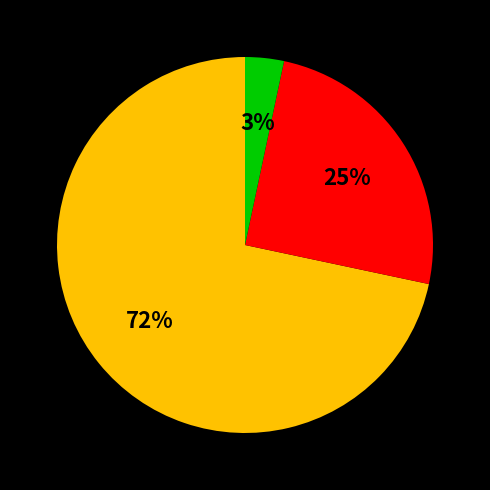

To the nearest percent, what is the average slice percentage?

33%